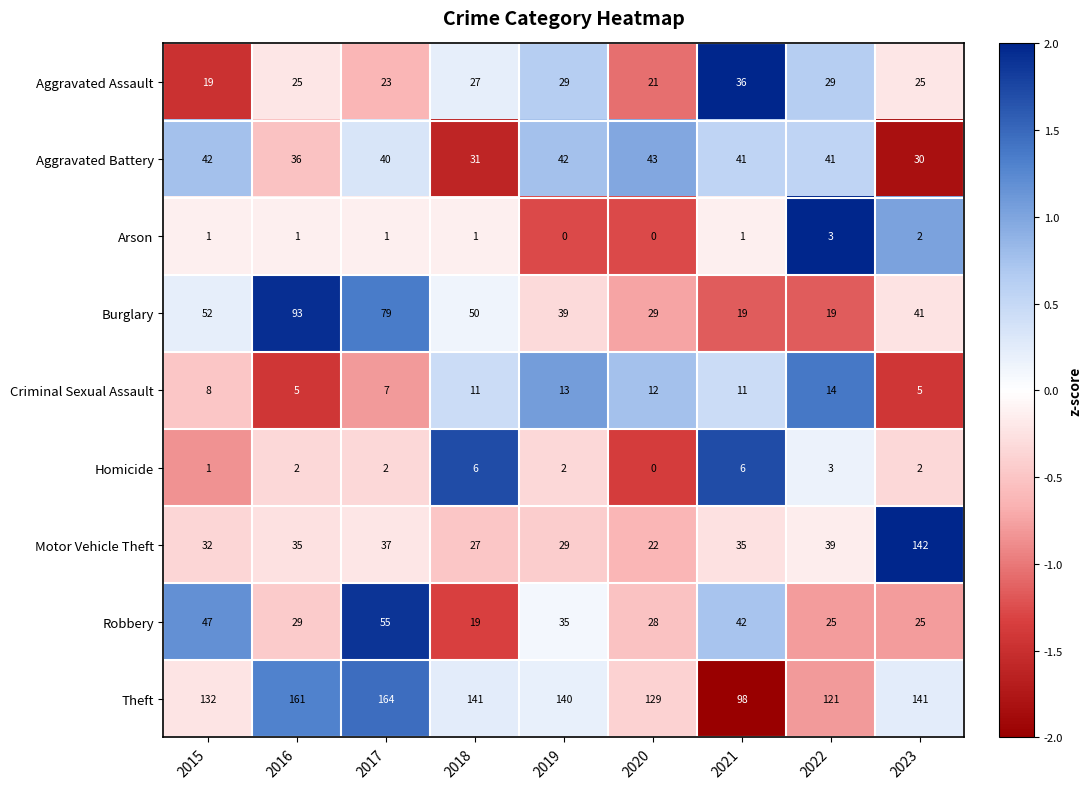

Read the Aggravated Assault value at 2019, to the nearest 5.

30